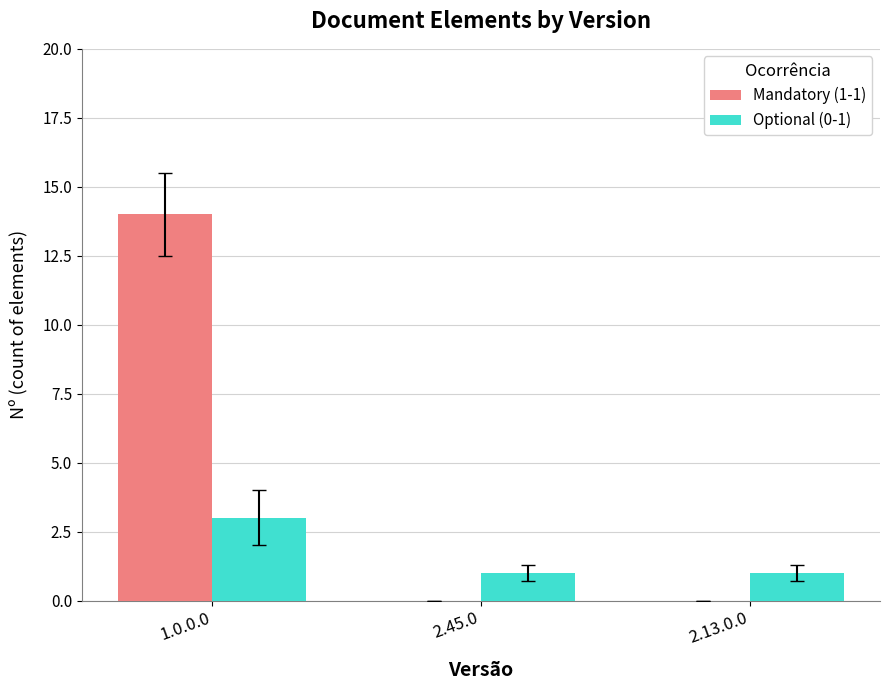

Which series has the largest total across all categories?

Mandatory (1-1)